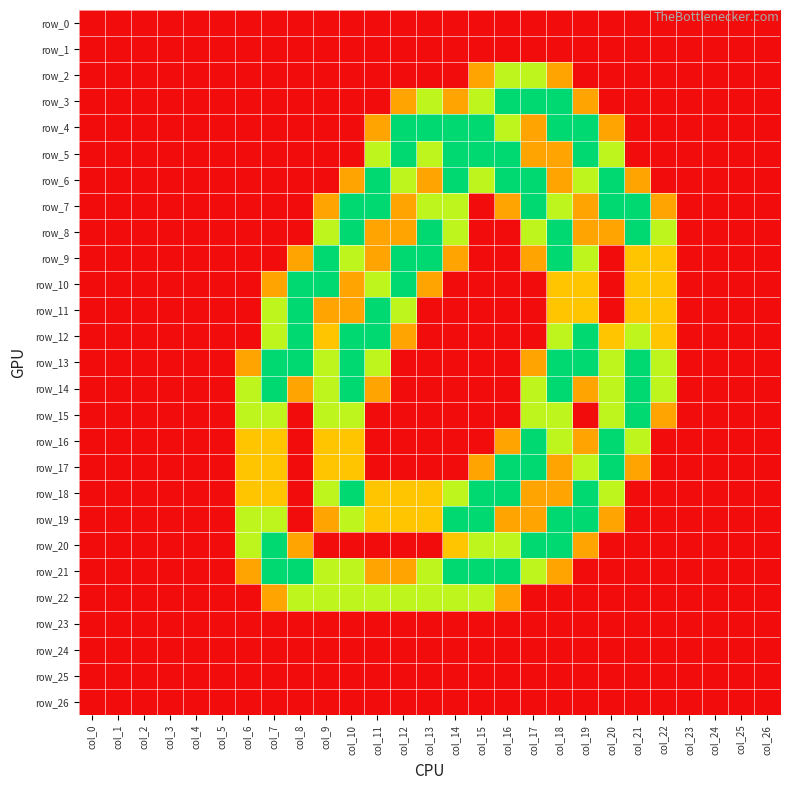

What is the total value across all series at col_8?

13.9